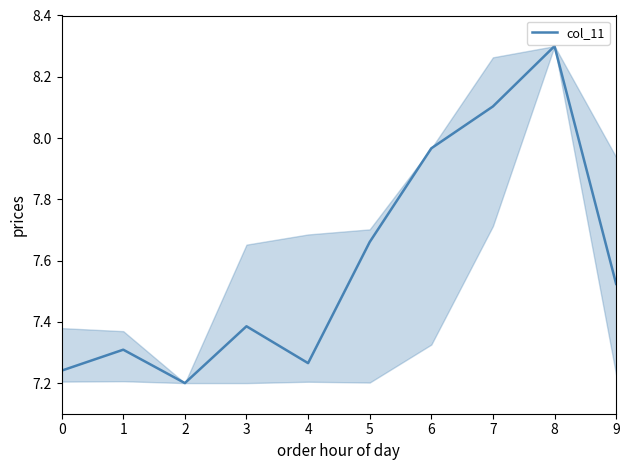

How many interior local peaks (higher than both neighbors) does the data have?

3